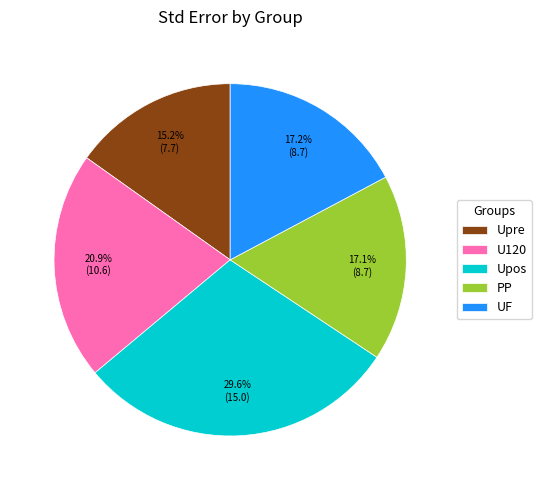

Is UF the majority of the pie?

No